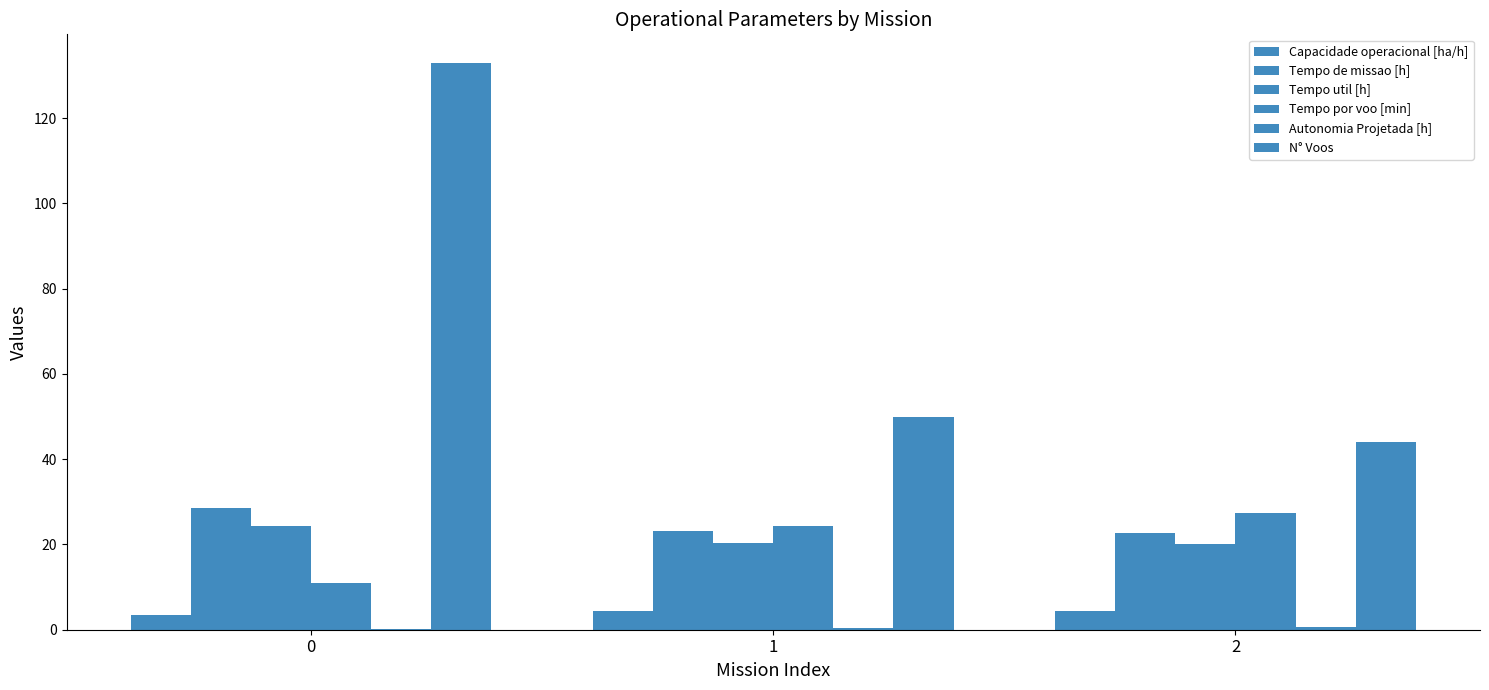

Does the chart contain stacked bars?

No